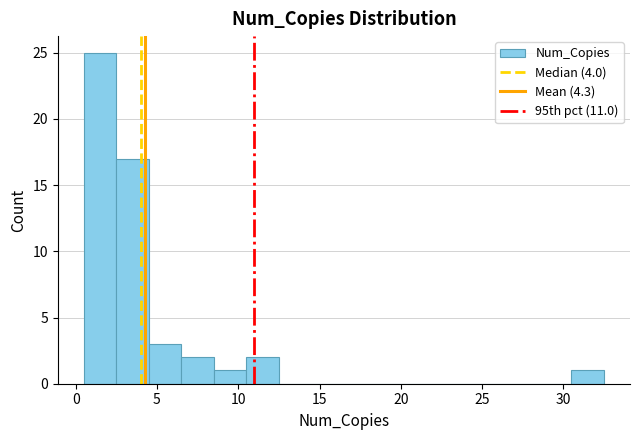

What is the height of the bar covering 2.5 to 4.5 on the x-axis? The values are not printed on the chart, so give them approximately, as read against the axis.

17